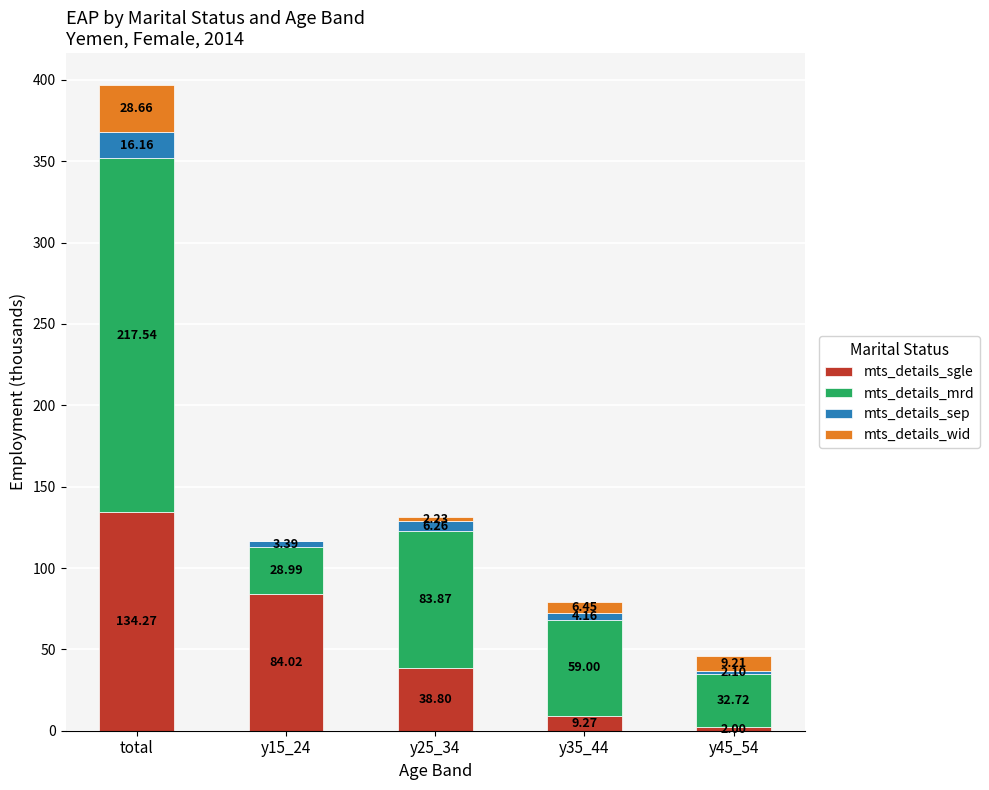

How many distinct data groups are displayed?

4